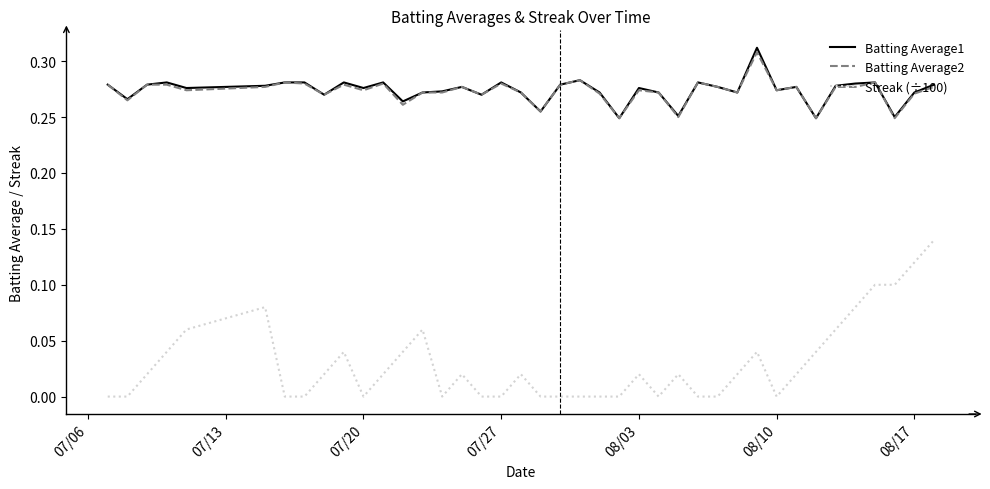

How many series are shown in this chart?

3